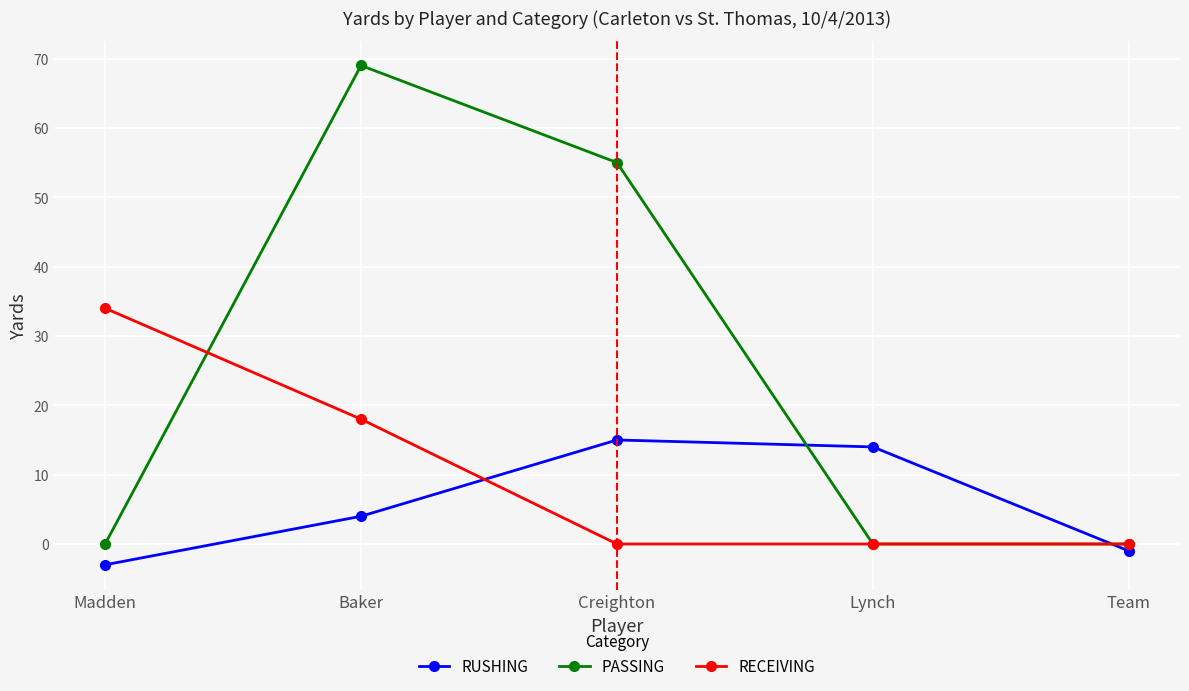

What is the sum of all RECEIVING values?

52